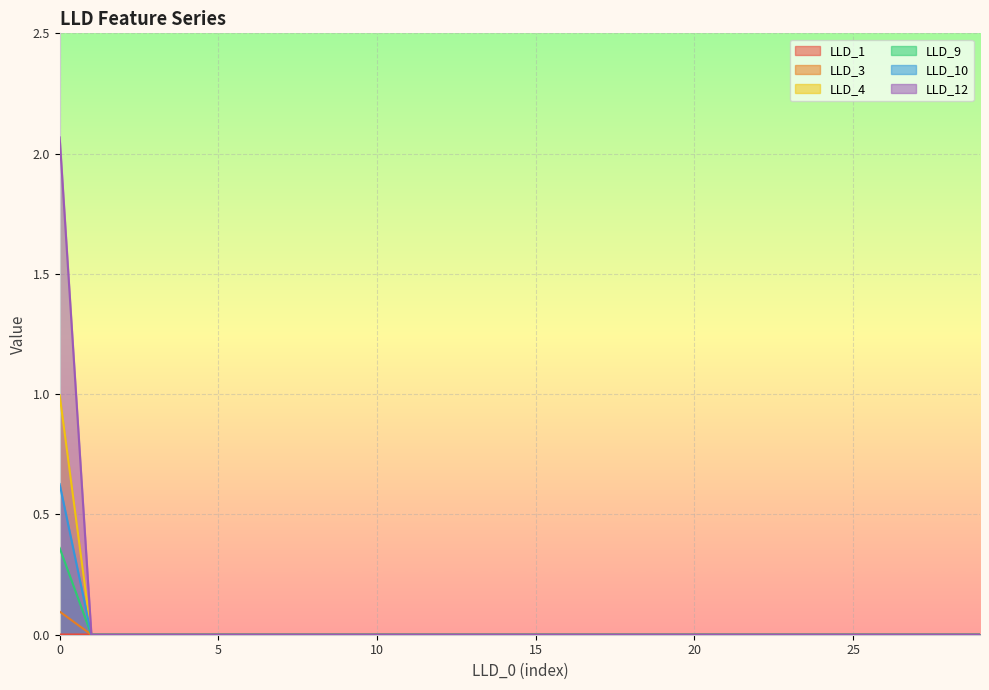

The value of LLD_10 at 25 is -0.7. True or false?

False